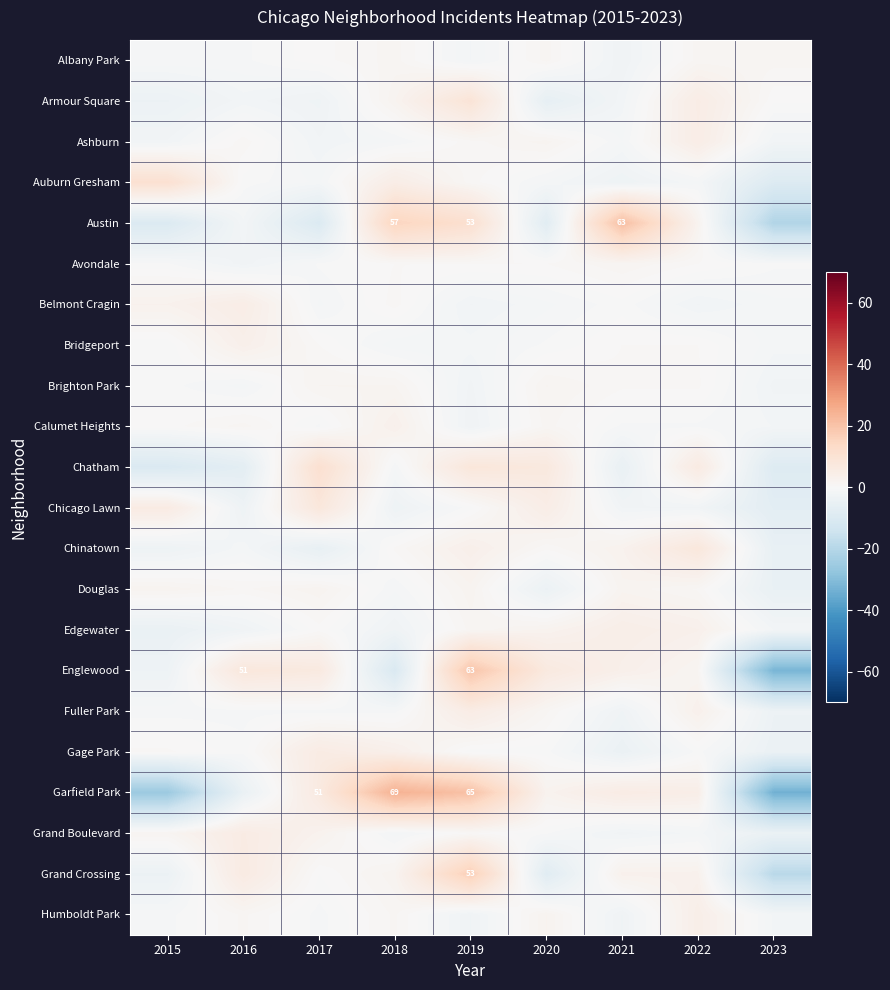

True or false: Chatham has a value of 6.0 at 2022.

True